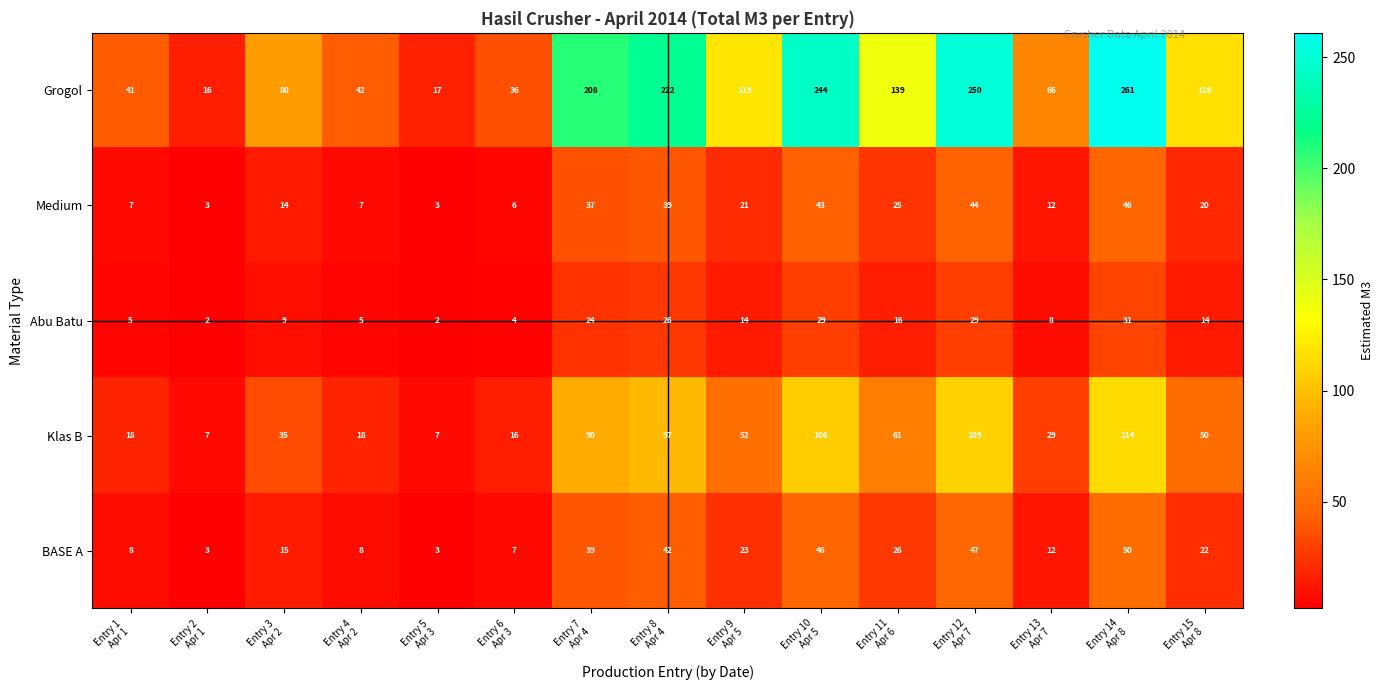

What is the spread (max minus min) of values at Entry 7
Apr 4?

184